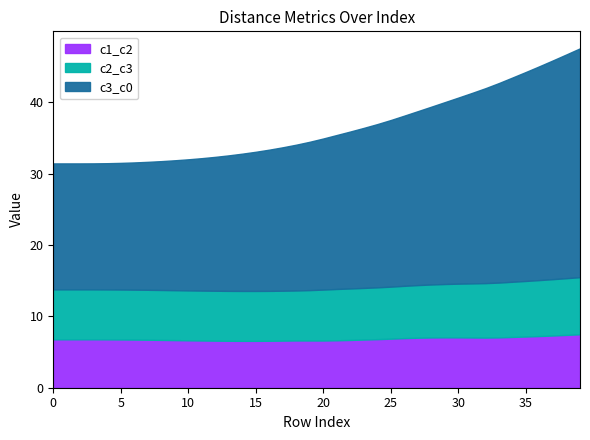

What is the difference between the highest and lowest values at 10?

11.7